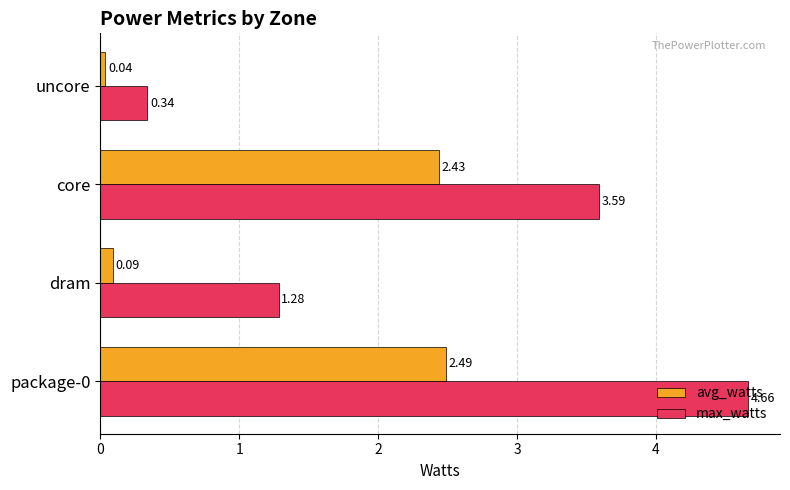

What is the difference between the second highest and second lowest values in the avg_watts series?

2.3